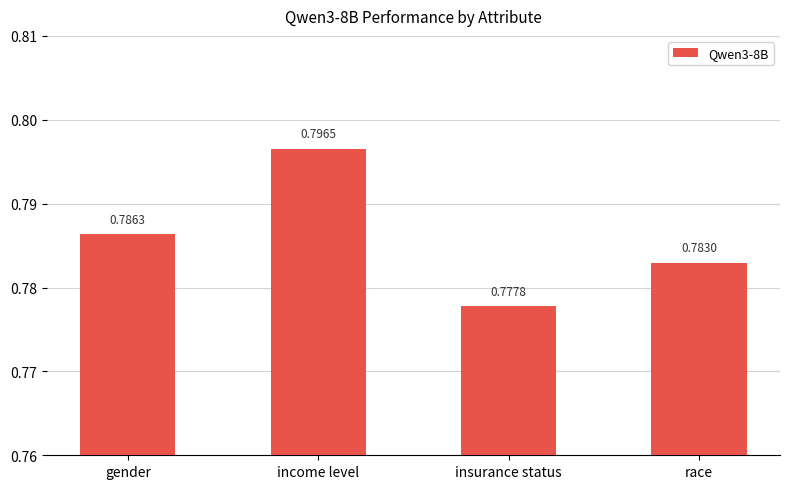

The value at income level is 0.5. True or false?

False